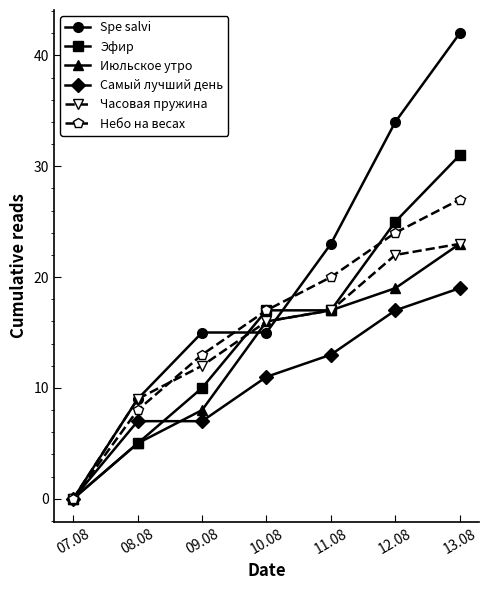

Reading left to right, extract all data points from this chart.

Spe salvi: 0	9	15	15	23	34	42
Эфир: 0	5	10	17	17	25	31
Июльское утро: 0	5	8	16	17	19	23
Самый лучший день: 0	7	7	11	13	17	19
Часовая пружина: 0	9	12	16	17	22	23
Небо на весах: 0	8	13	17	20	24	27